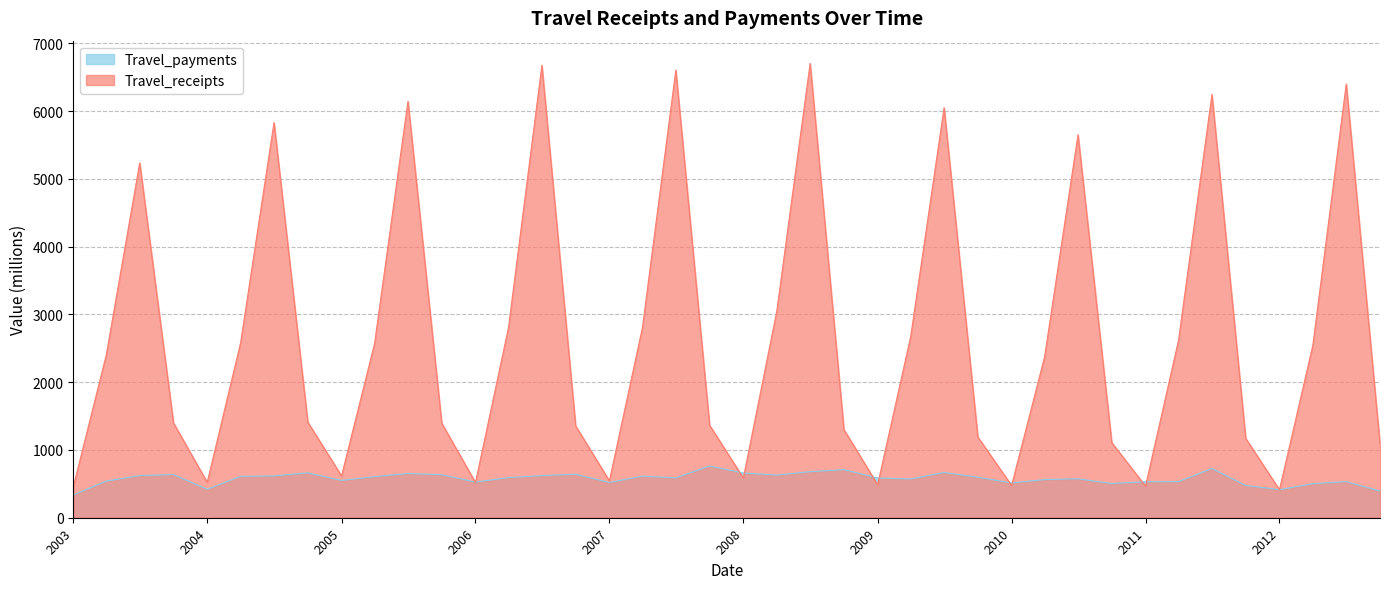

At which category is the sum across all series the highest?

2008-07-01